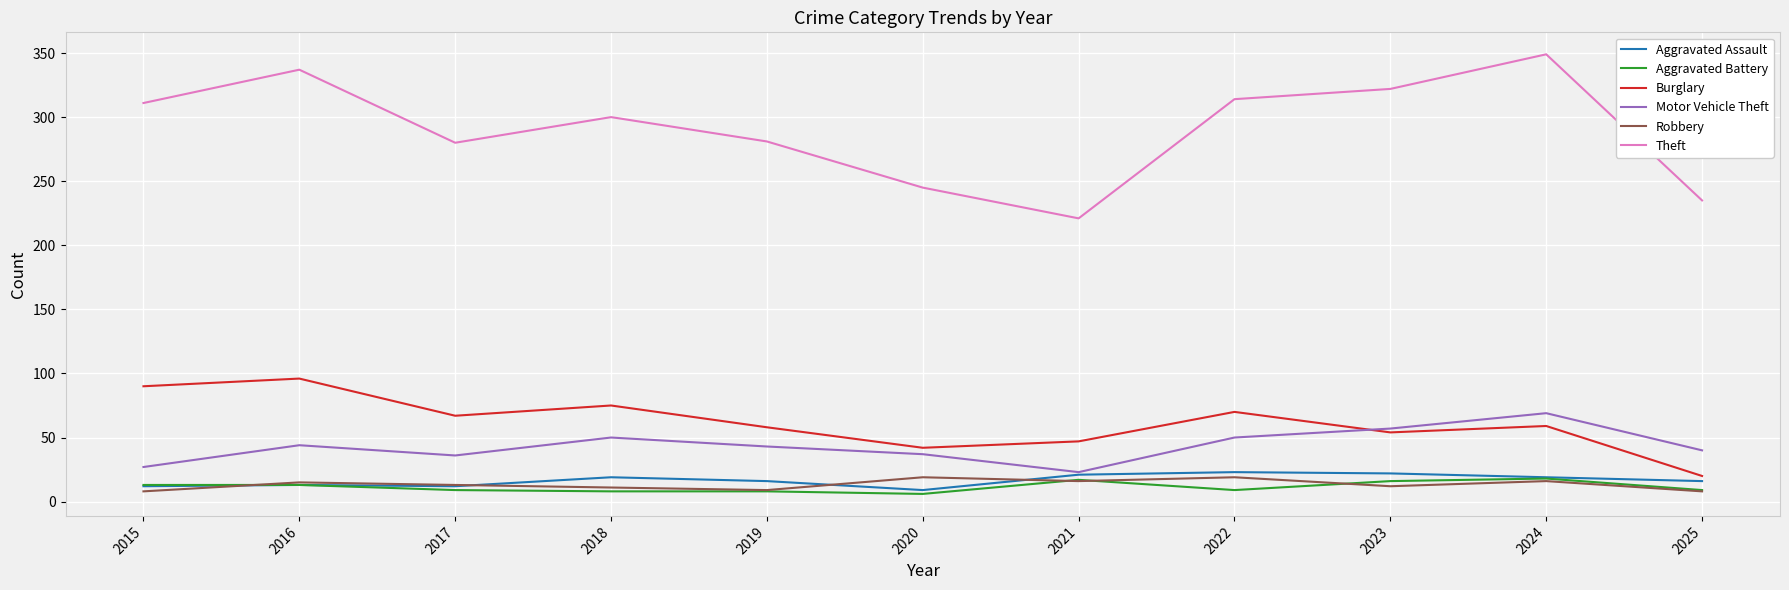

What is the average value of the Robbery series?

13